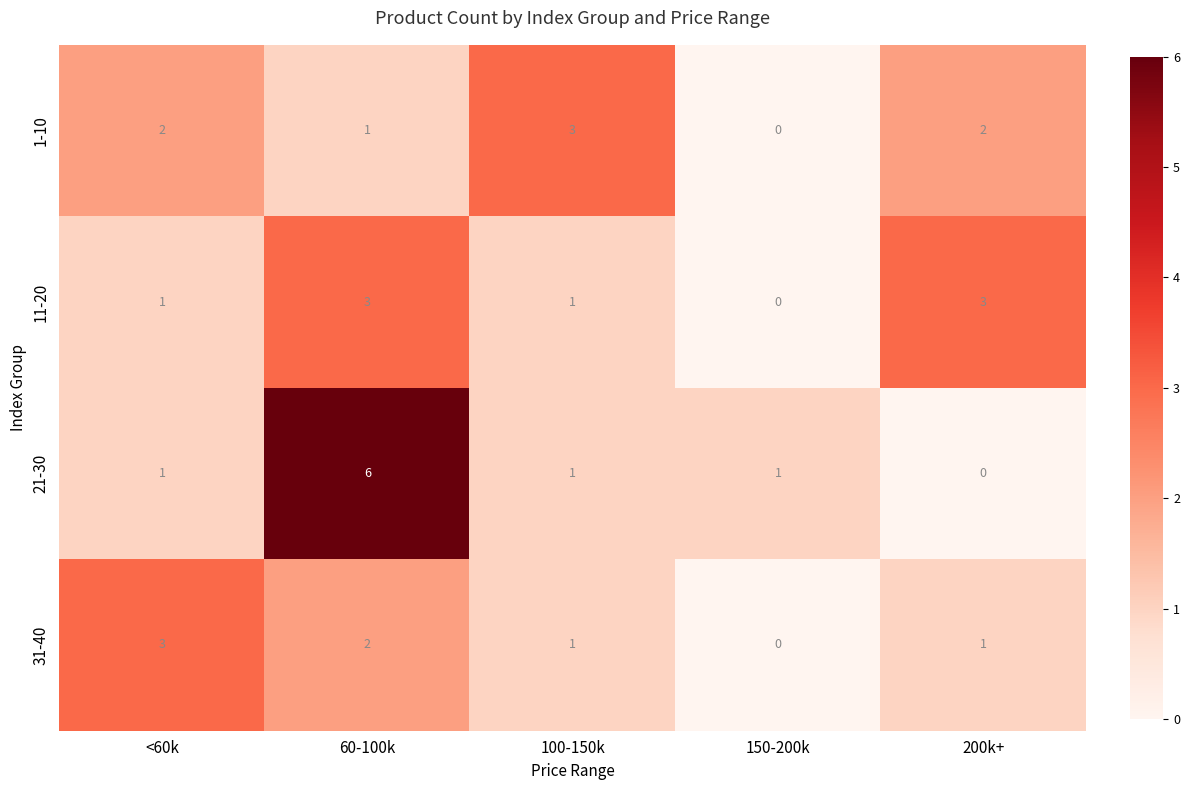

What is the maximum value for 31-40?

3